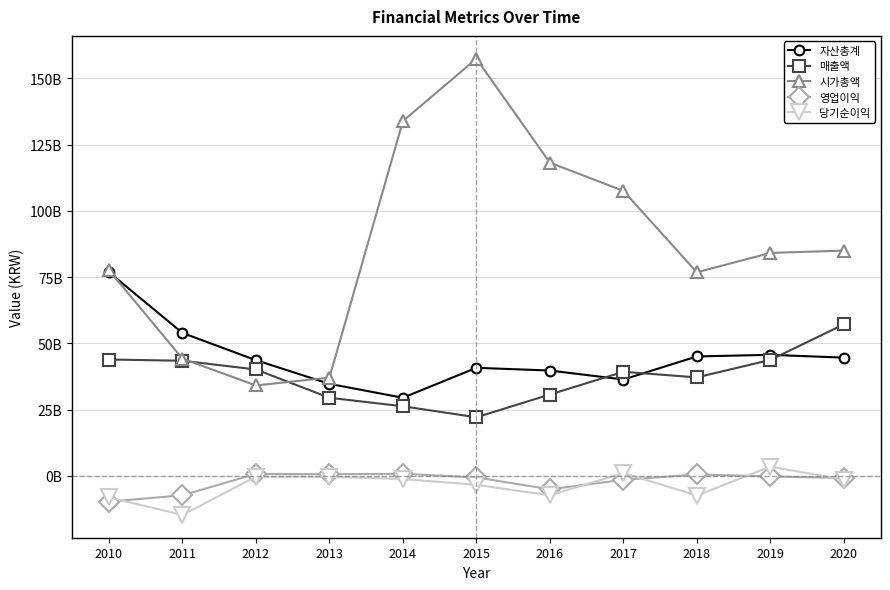

What value does the 당기순이익 series have at 2013, to the nearest 50?

-330992000